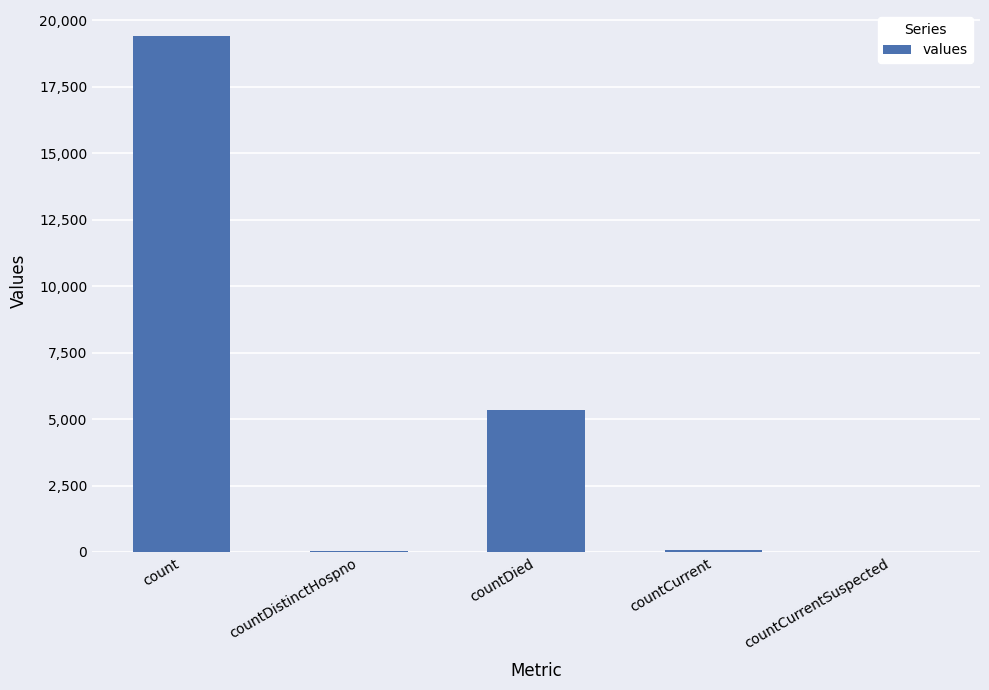

At which category does the chart reach its peak across all series?

count